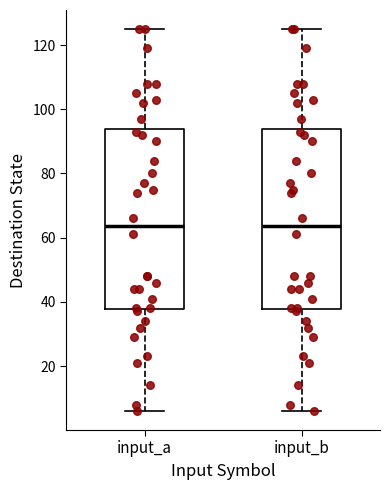

Reading left to right, transcribe this box plot: for each box, give where its median line is, the range the box spans, and where its two whiskers end, as read against the y-axis. The values are not printed on the chart, so give them approximately, as read against the axis.

input_a: median 64, box 38 to 94, whiskers 6 to 126
input_b: median 64, box 38 to 94, whiskers 6 to 126